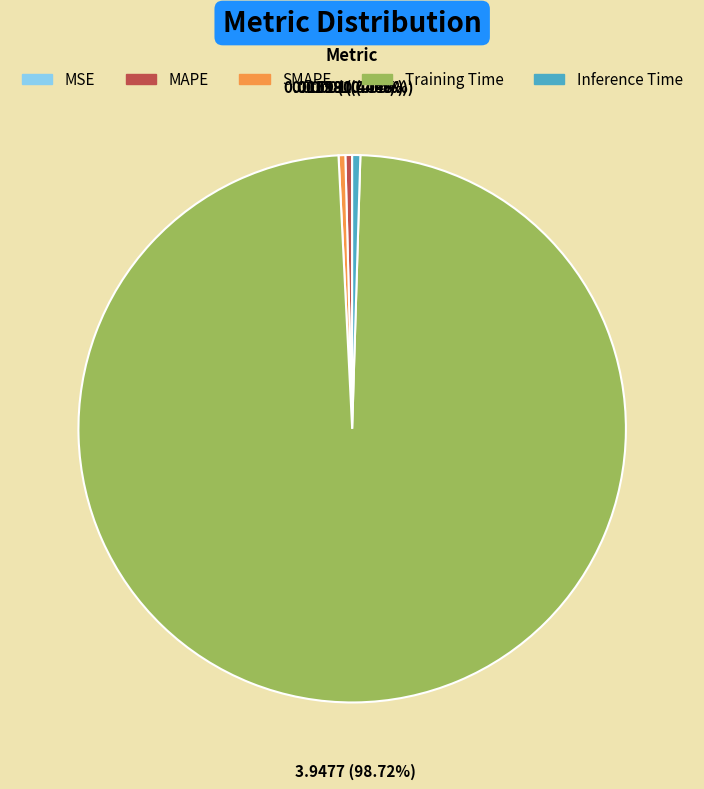

Which category accounts for the majority?

Training Time